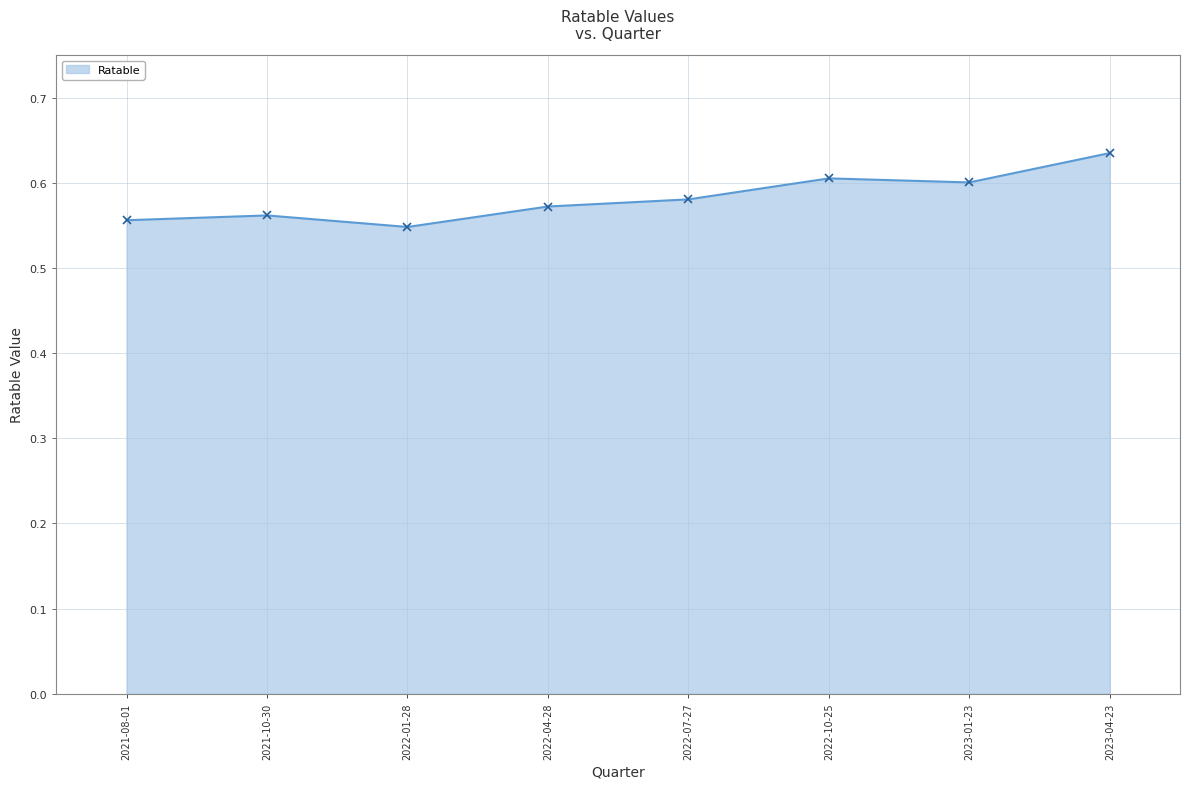

What position from the right is 2022-10-25?

3